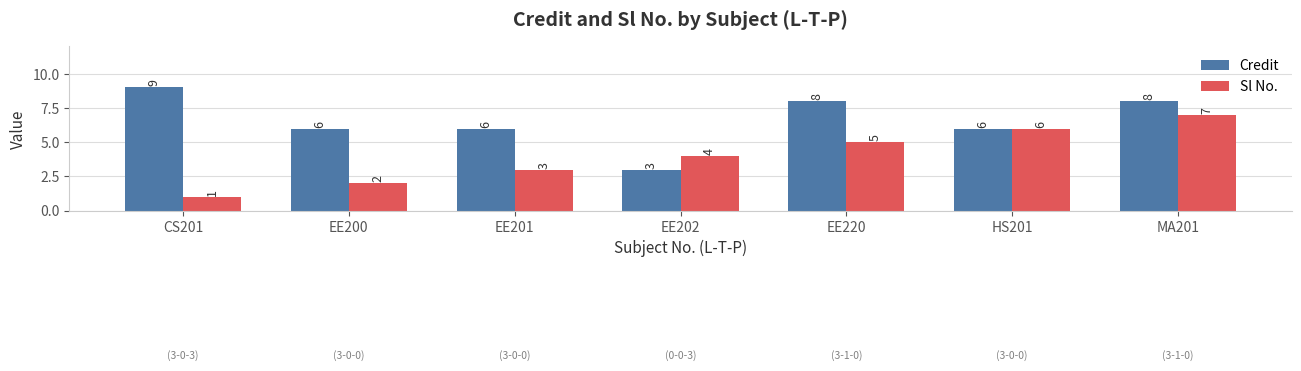

What is the approximate value of Credit at MA201?

8